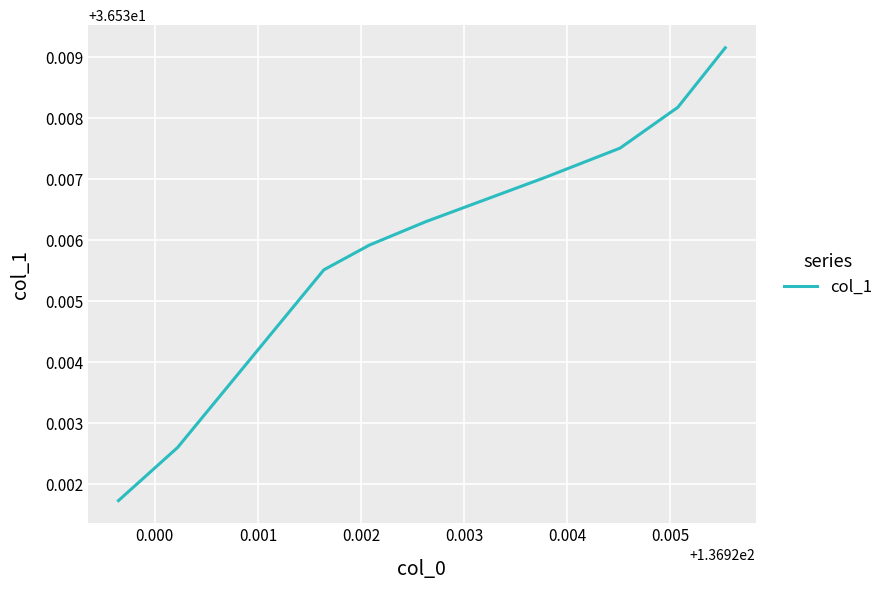

Reading left to right, what are all the values shown in this chart?

36.5	36.5	36.5	36.5	36.5	36.5	36.5	36.5	36.5